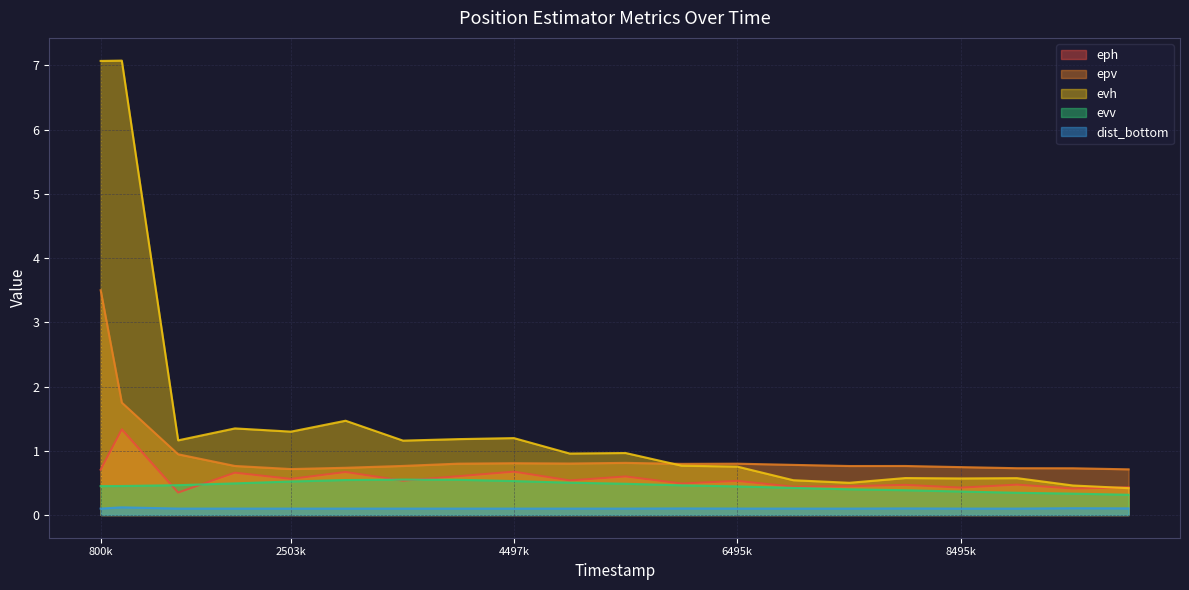

What is the value of the dist_bottom point at the 10th from the left?

0.1